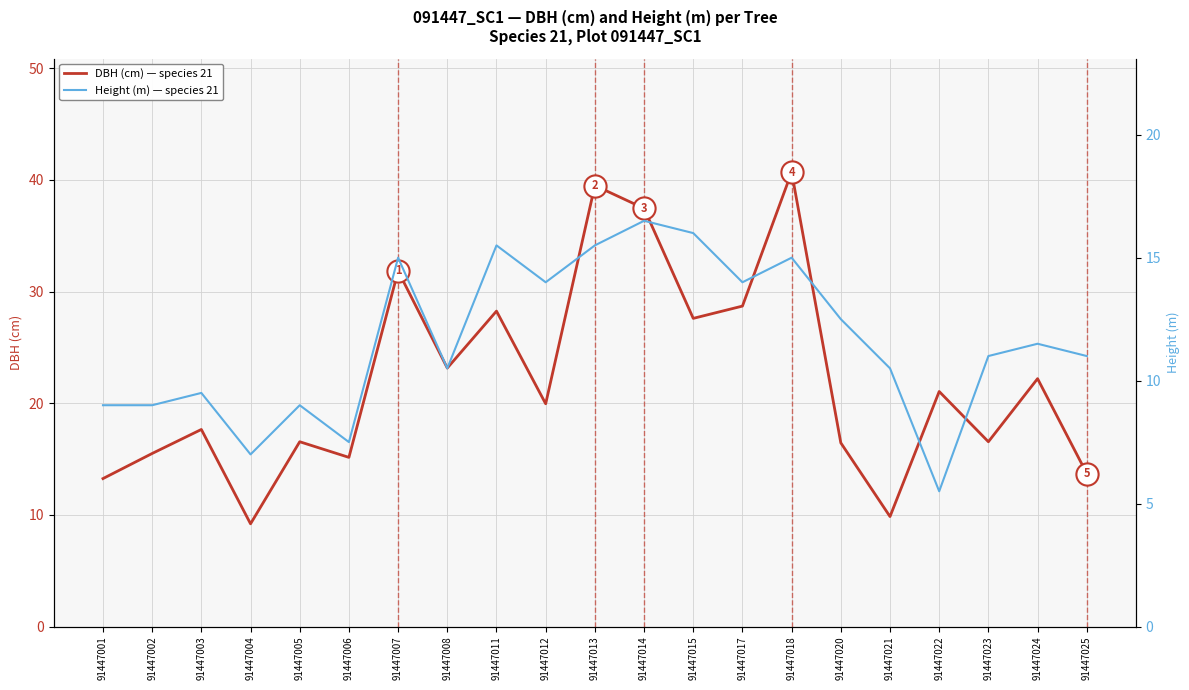

Which series changed the most between 91447002 and 91447006?

Height (m) — species 21, plot 091447_SC1